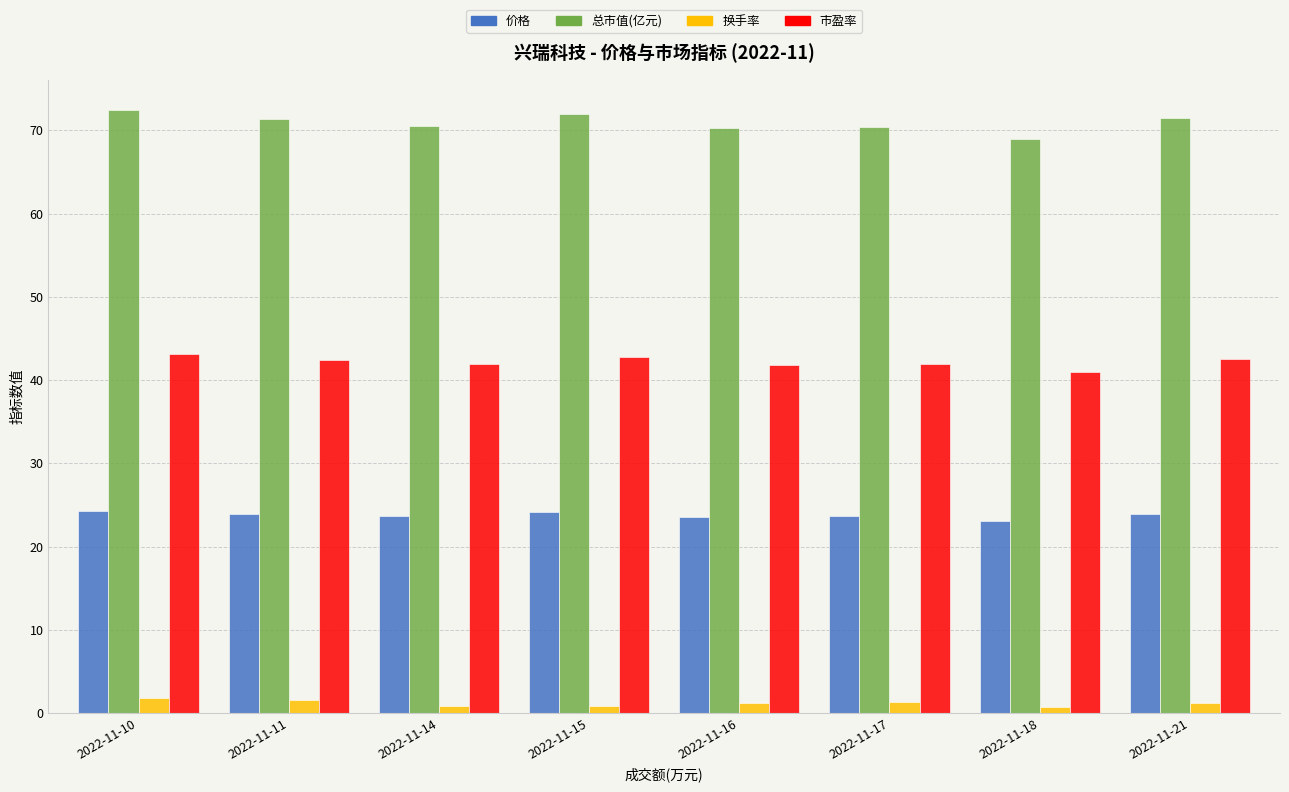

Rank the series by their maximum value, from lowest to highest.

换手率, 价格, 市盈率, 总市值(亿元)